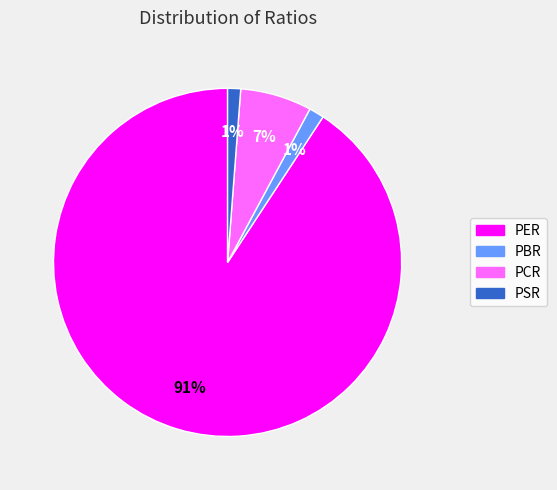

Between PCR and PBR, which is larger?

PCR